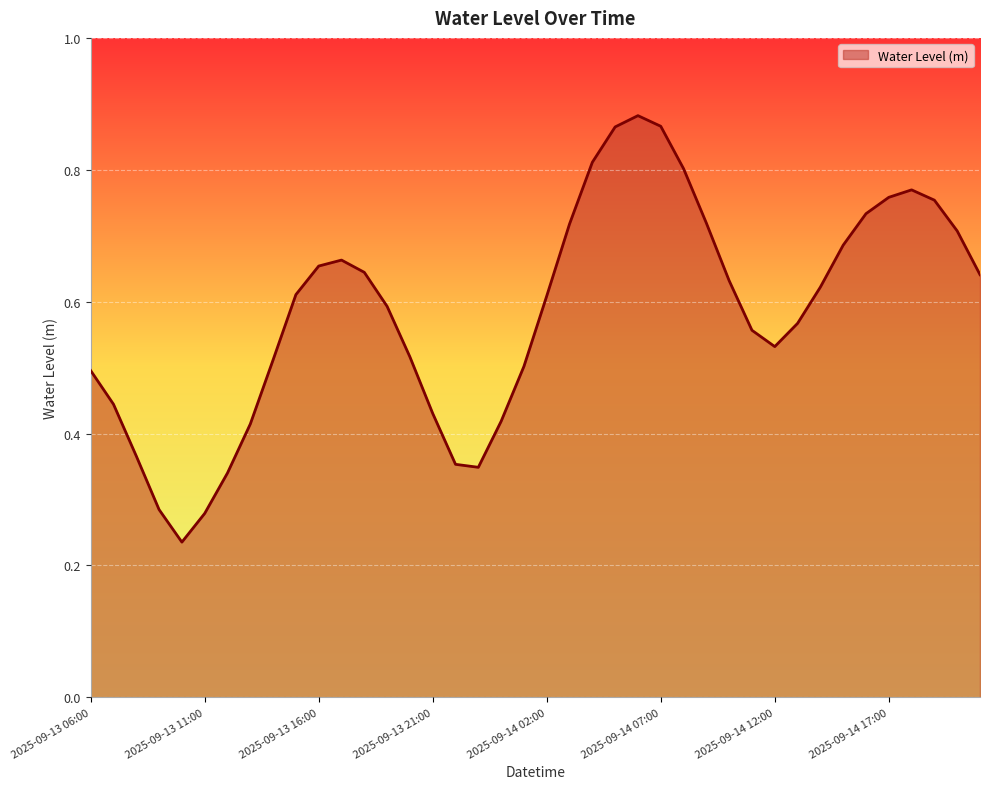

How many values are between 0 and 1?

40